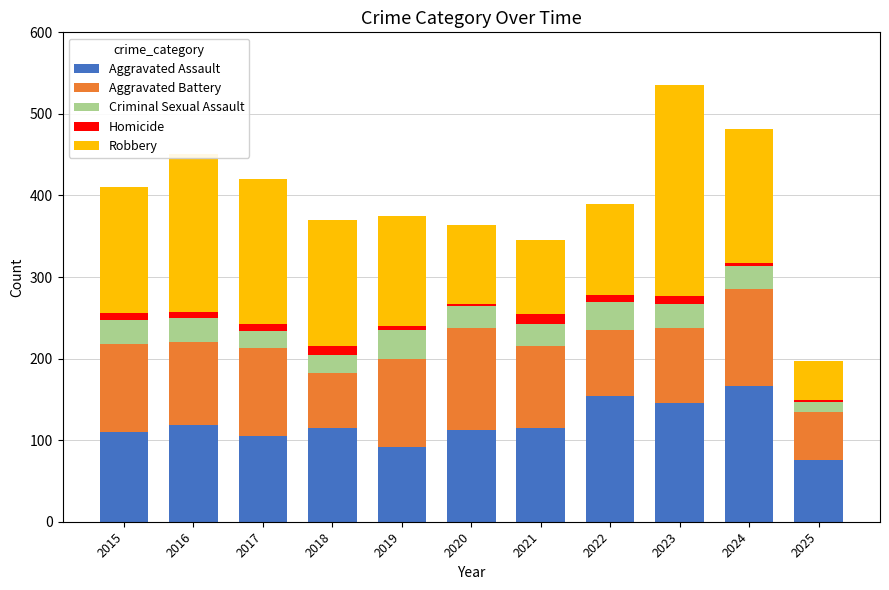

Count the number of data series in this chart.

5